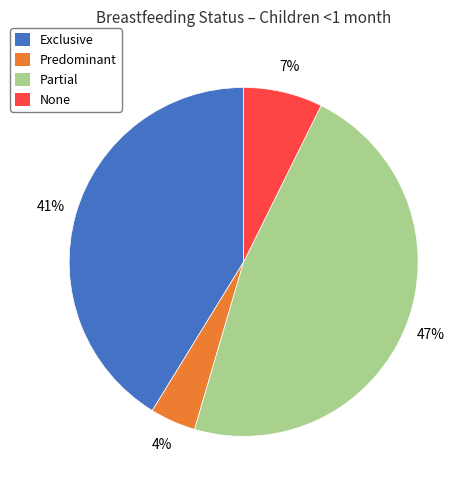

Combined, do Predominant and None account for over 50%?

No